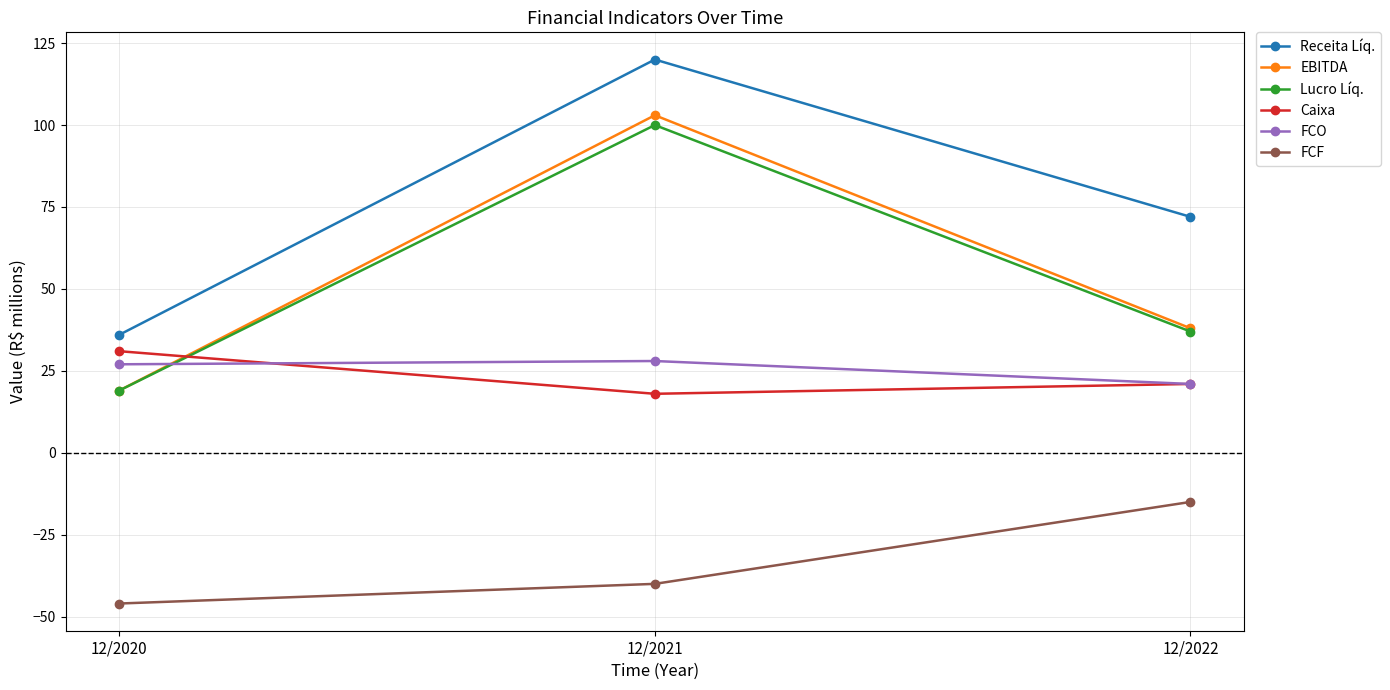

At which category does the chart reach its peak across all series?

12/2021